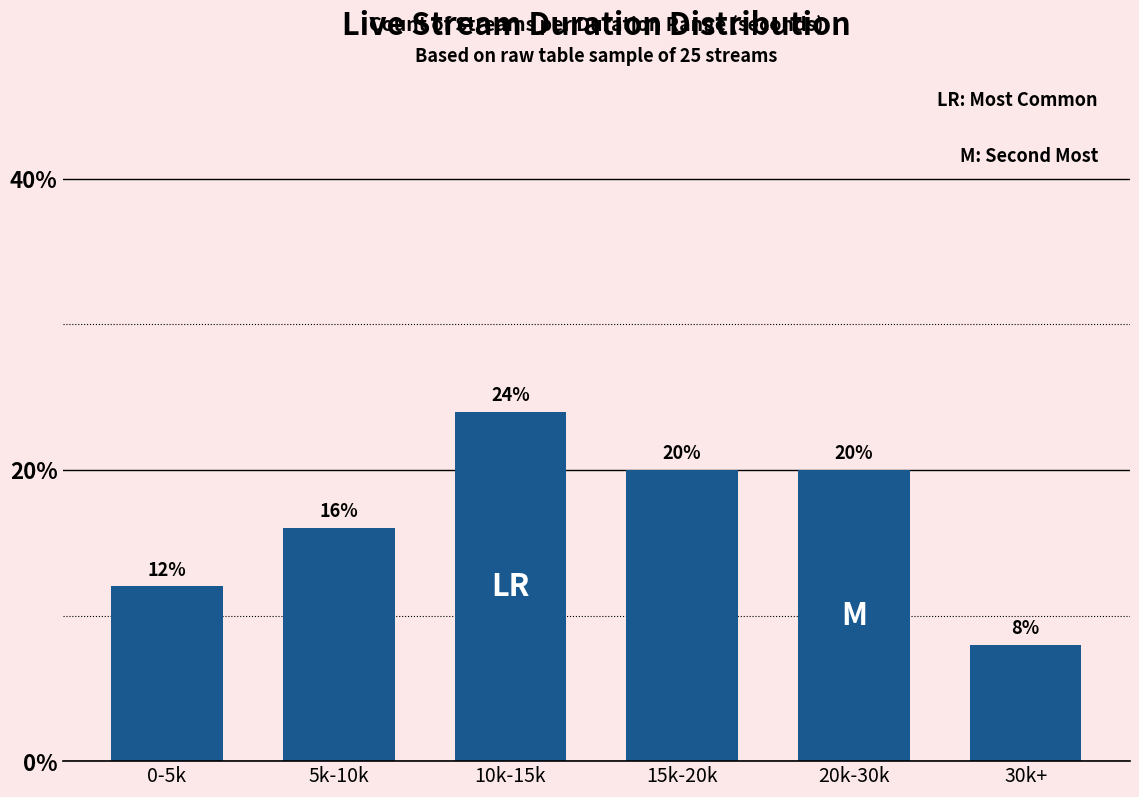

Reading right to left, transcribe all the data shown in this chart.

0.1	0.2	0.2	0.2	0.2	0.1